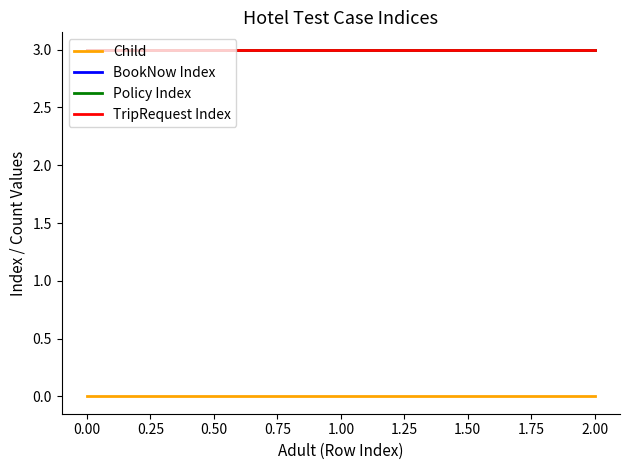

Does the chart display data point markers on the line(s)?

No